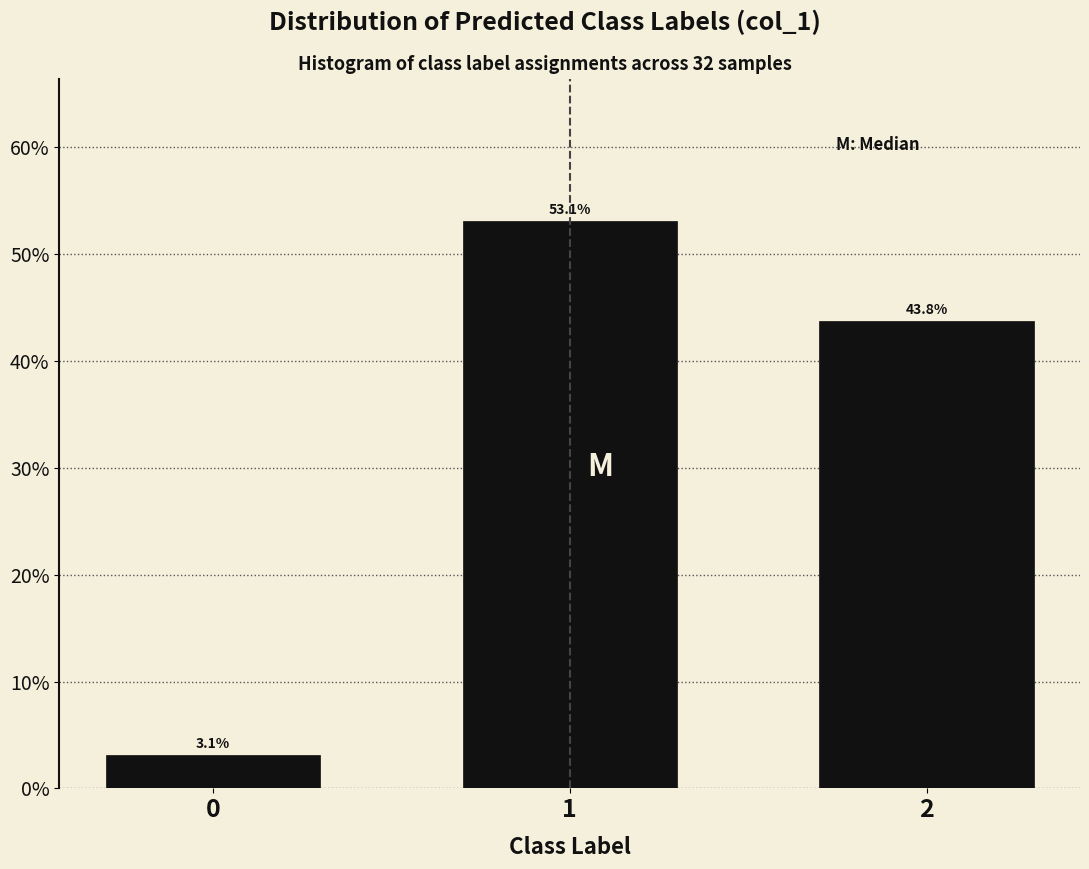

Does the chart contain any negative values?

No